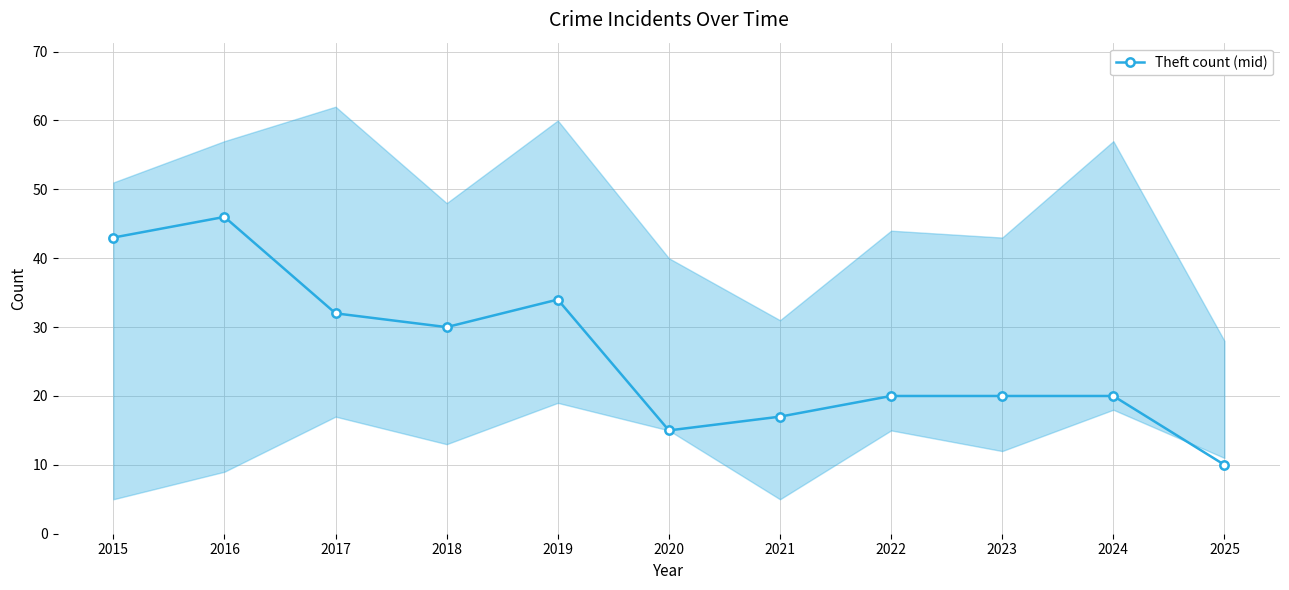

Reading right to left, list all the values displayed in this chart.

10	20	20	20	17	15	34	30	32	46	43